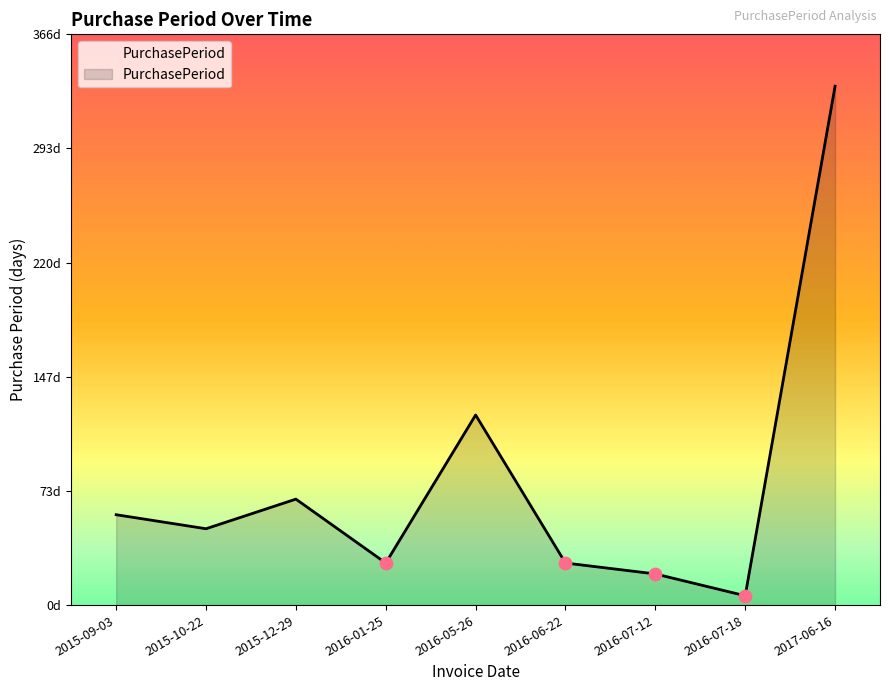

What is the ratio of the value at 2016-07-12 to the value at 2016-06-22?

0.7